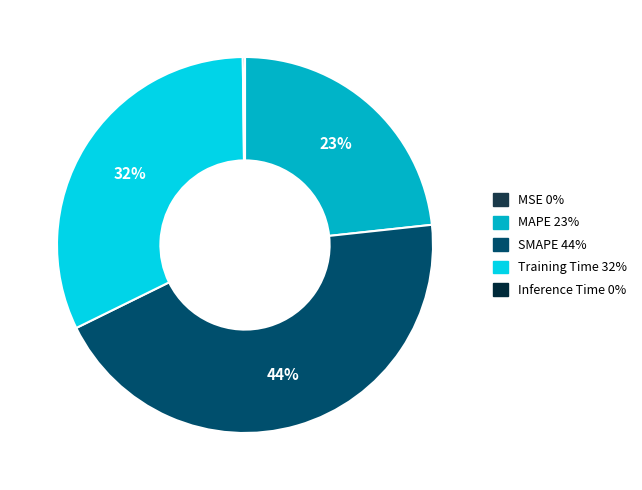

Is there a majority slice in this chart?

No